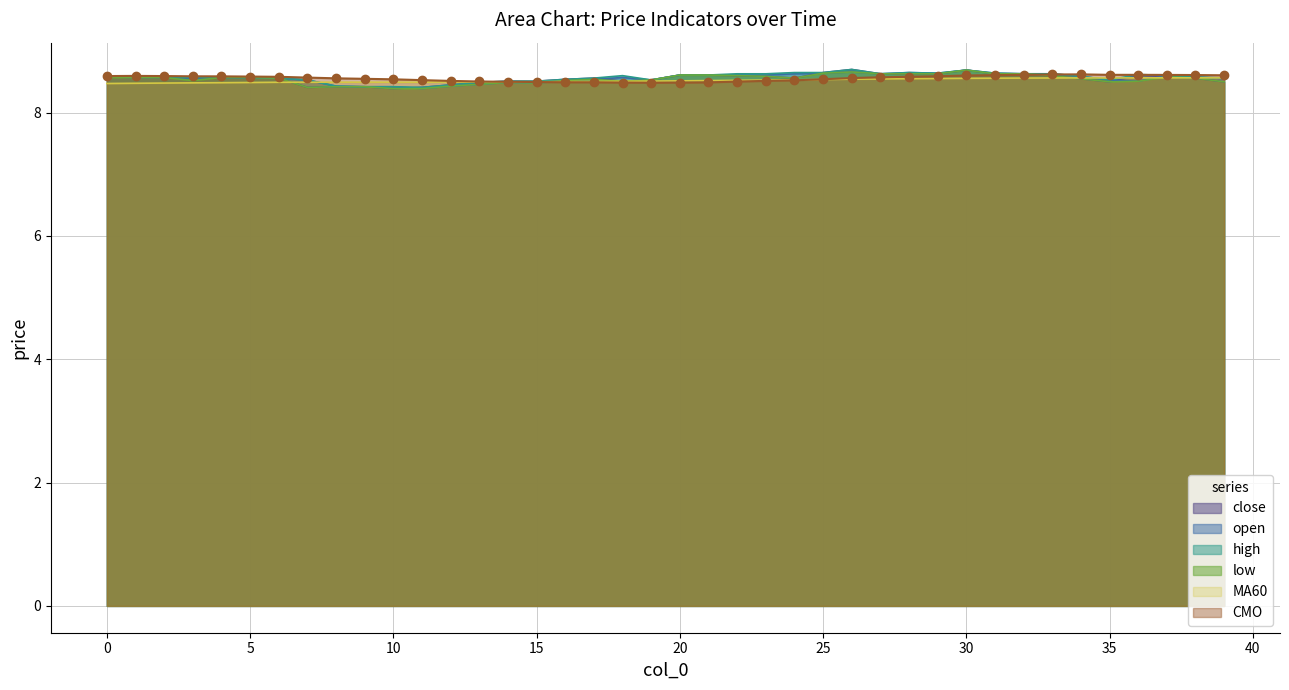

Which series has the widest spread of values?

close